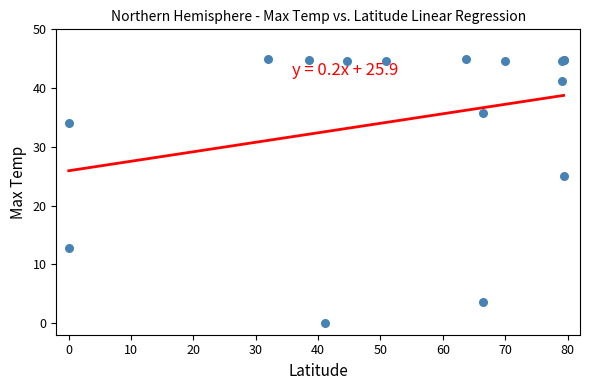

What Y value in the scatter plot is closest to 22?

25.1